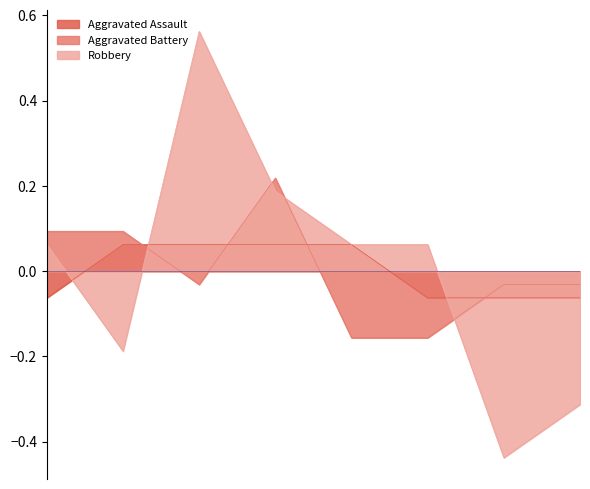

Is the value of Aggravated Assault at 2018 greater than the value of Robbery at 2021?

Yes